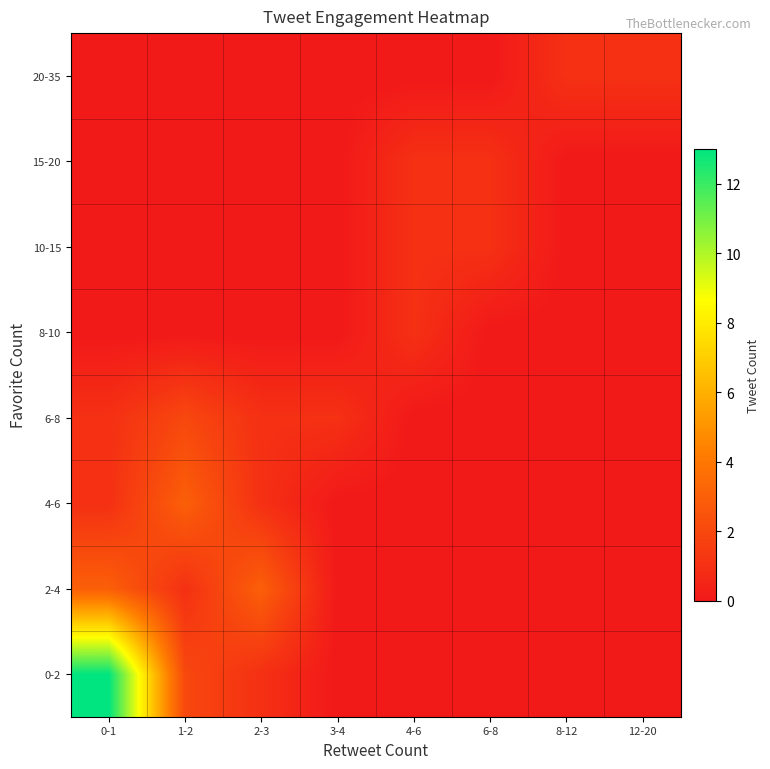

At which category does the chart reach its peak across all series?

0-1